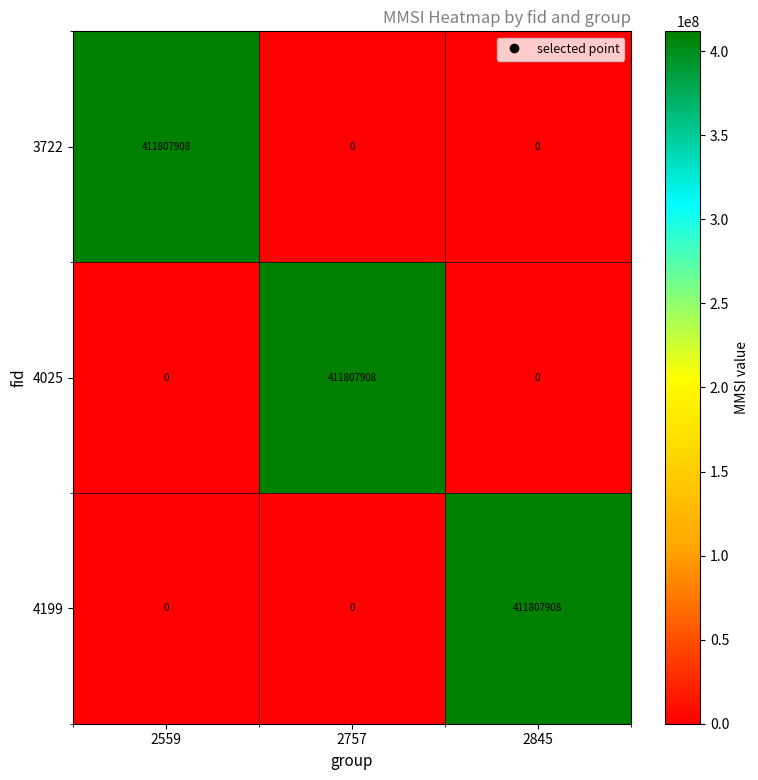

What is the total value across all series at 2559?

411807908